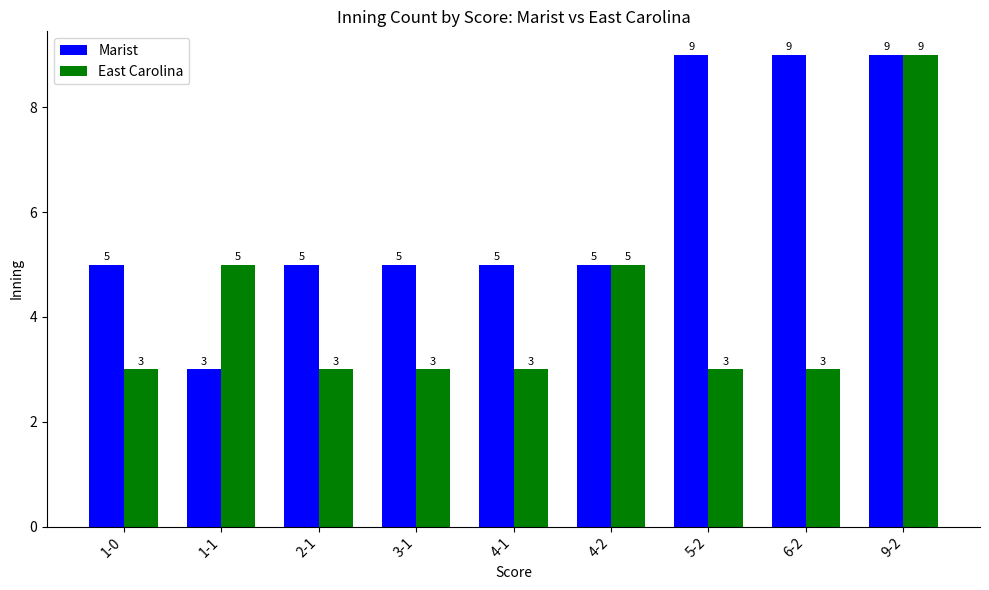

What is the sum of the Marist values at 6-2 and 4-2?

14